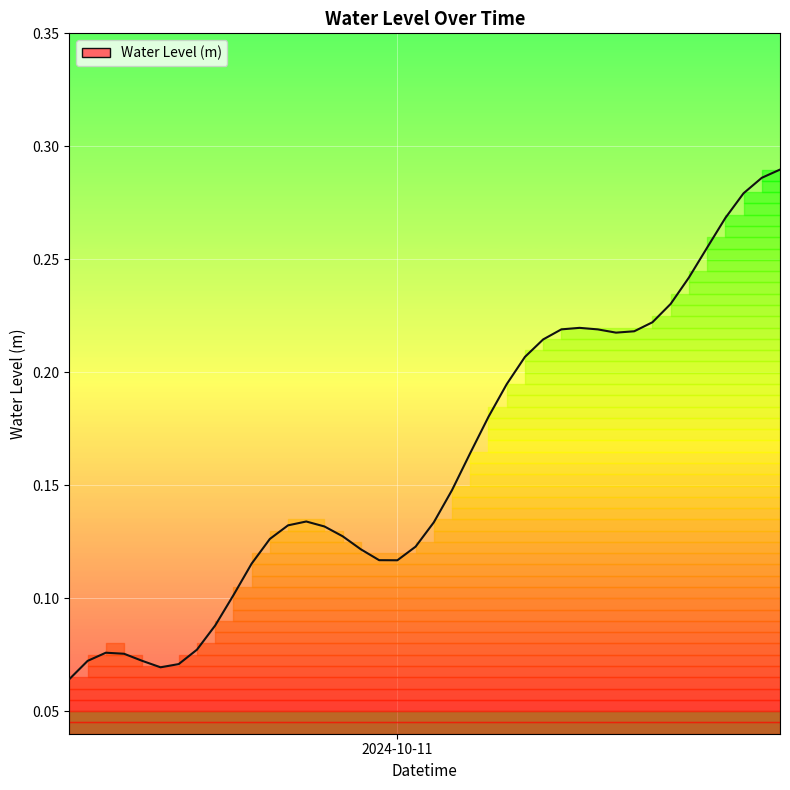

How many lines are shown in the chart?

1